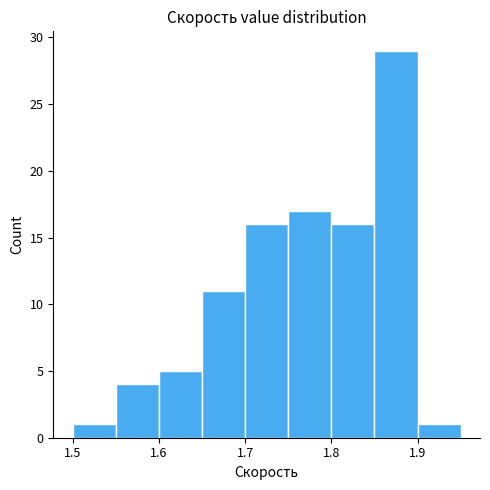

Reading left to right, list every bar in this chart as the range it spans on the x-axis followed by its height. The values are not printed on the chart, so give them approximately, as read against the axis.

1.50 to 1.55: 1
1.55 to 1.60: 4
1.60 to 1.65: 5
1.65 to 1.70: 11
1.70 to 1.75: 16
1.75 to 1.80: 17
1.80 to 1.85: 16
1.85 to 1.90: 29
1.90 to 1.95: 1